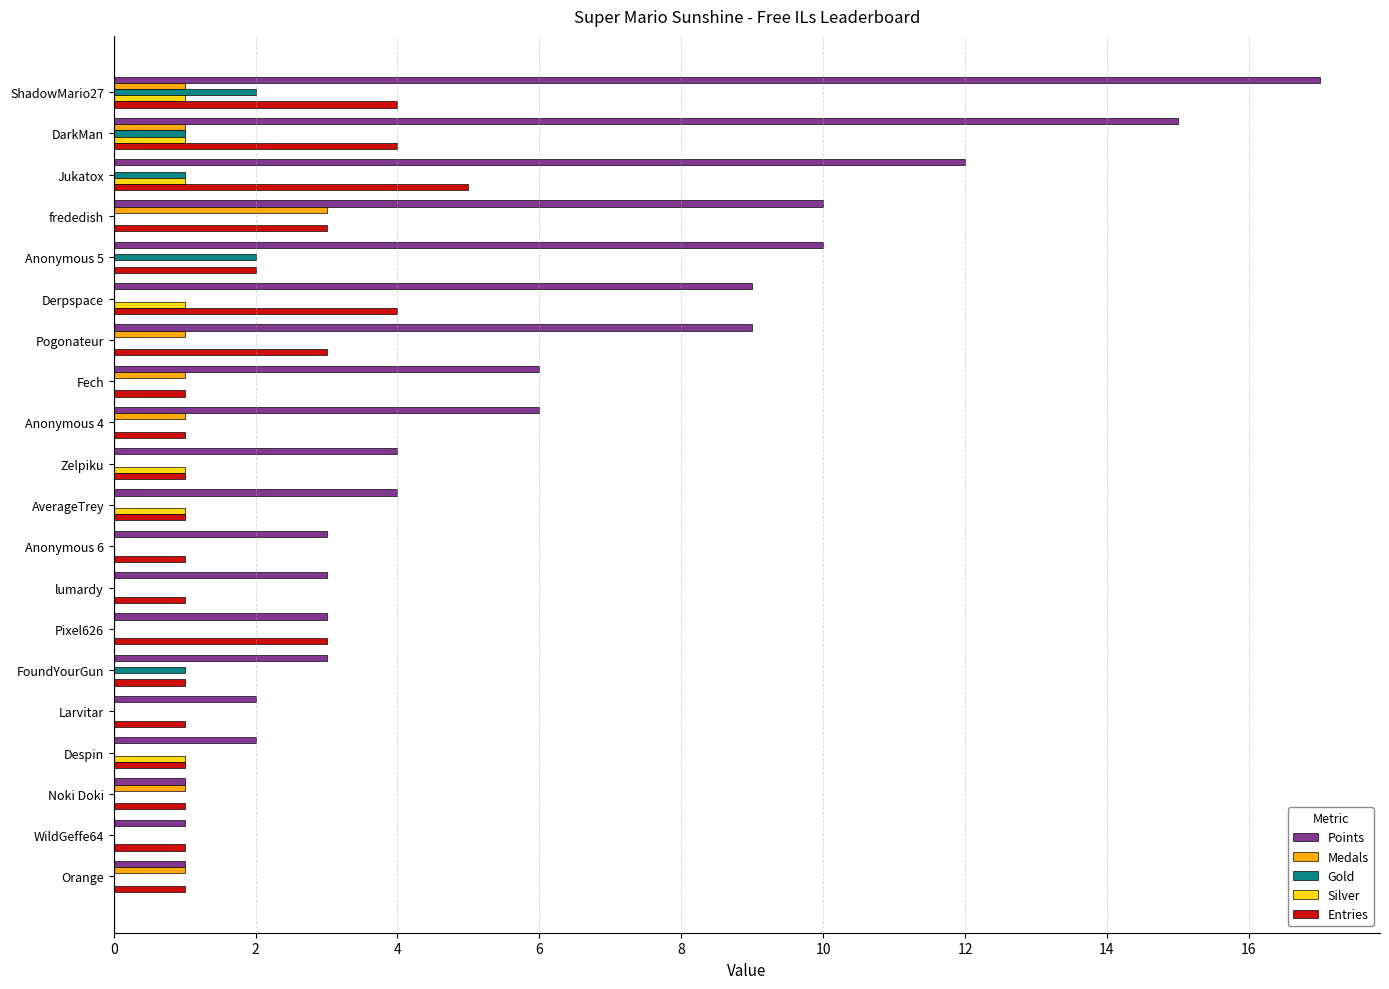

Which label corresponds to the largest value in the chart?

ShadowMario27